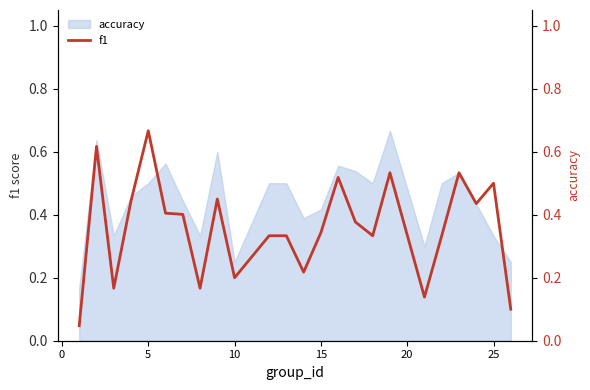

What is the greatest value displayed?

0.7